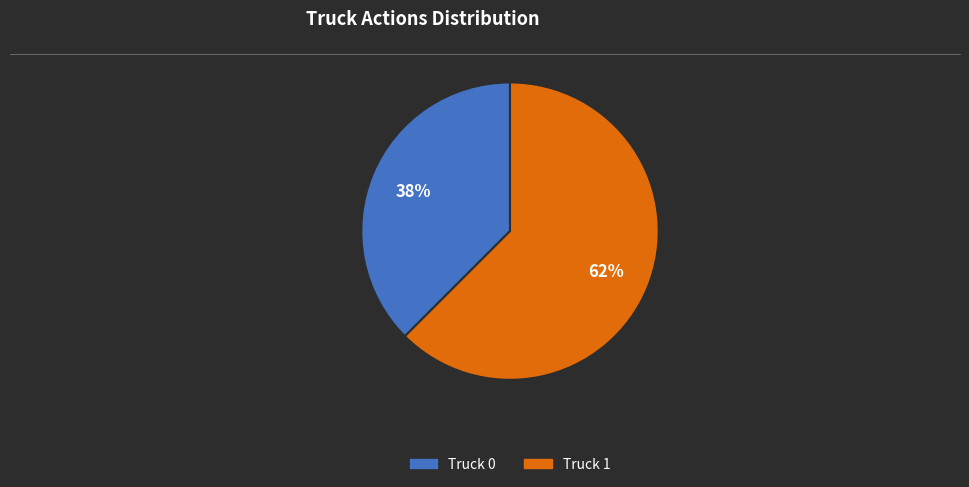

The Truck 1 slice represents 73% of the pie. True or false?

False